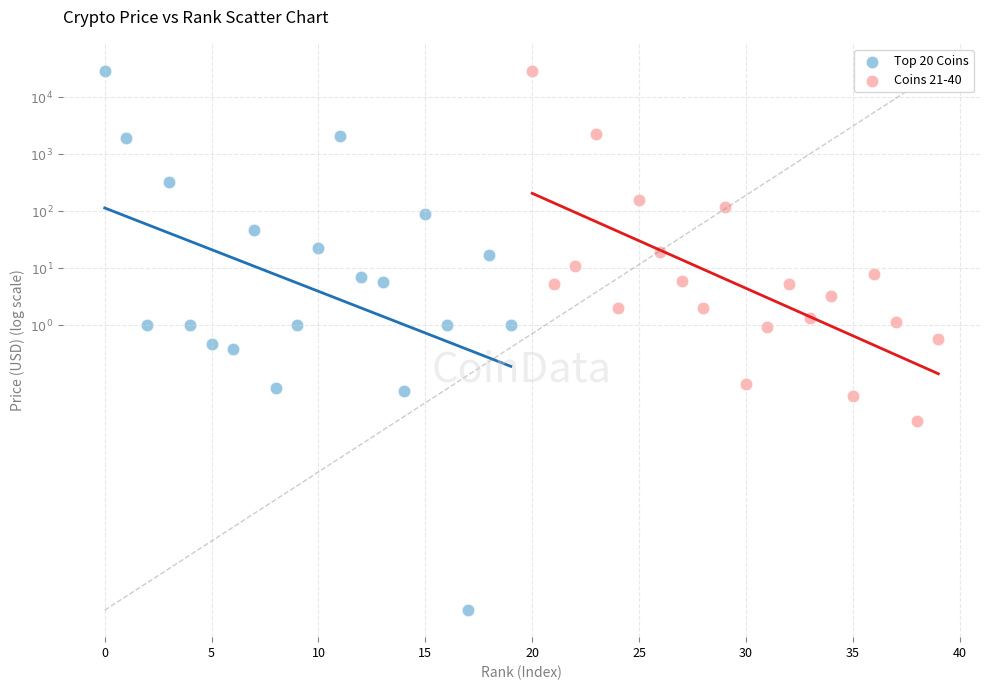

What are all the series names shown in the legend?

Top 20 Coins, Coins 21-40